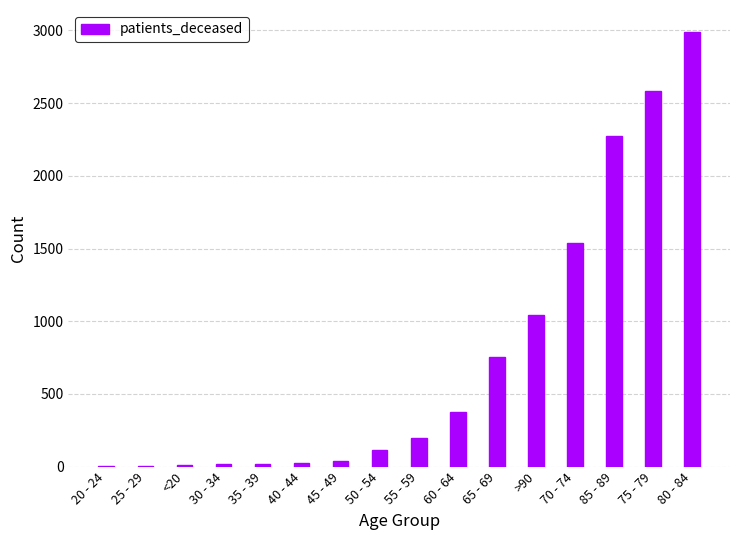

What is the change in value from 65 - 69 to 75 - 79?

+1830